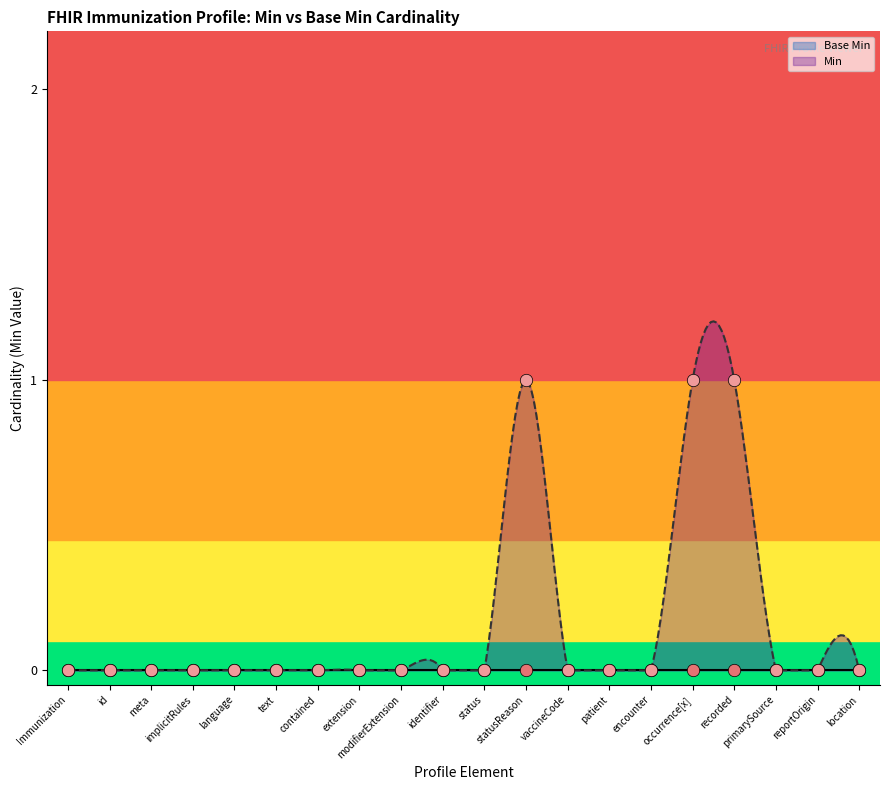

Which has a higher value, primarySource or status?

primarySource